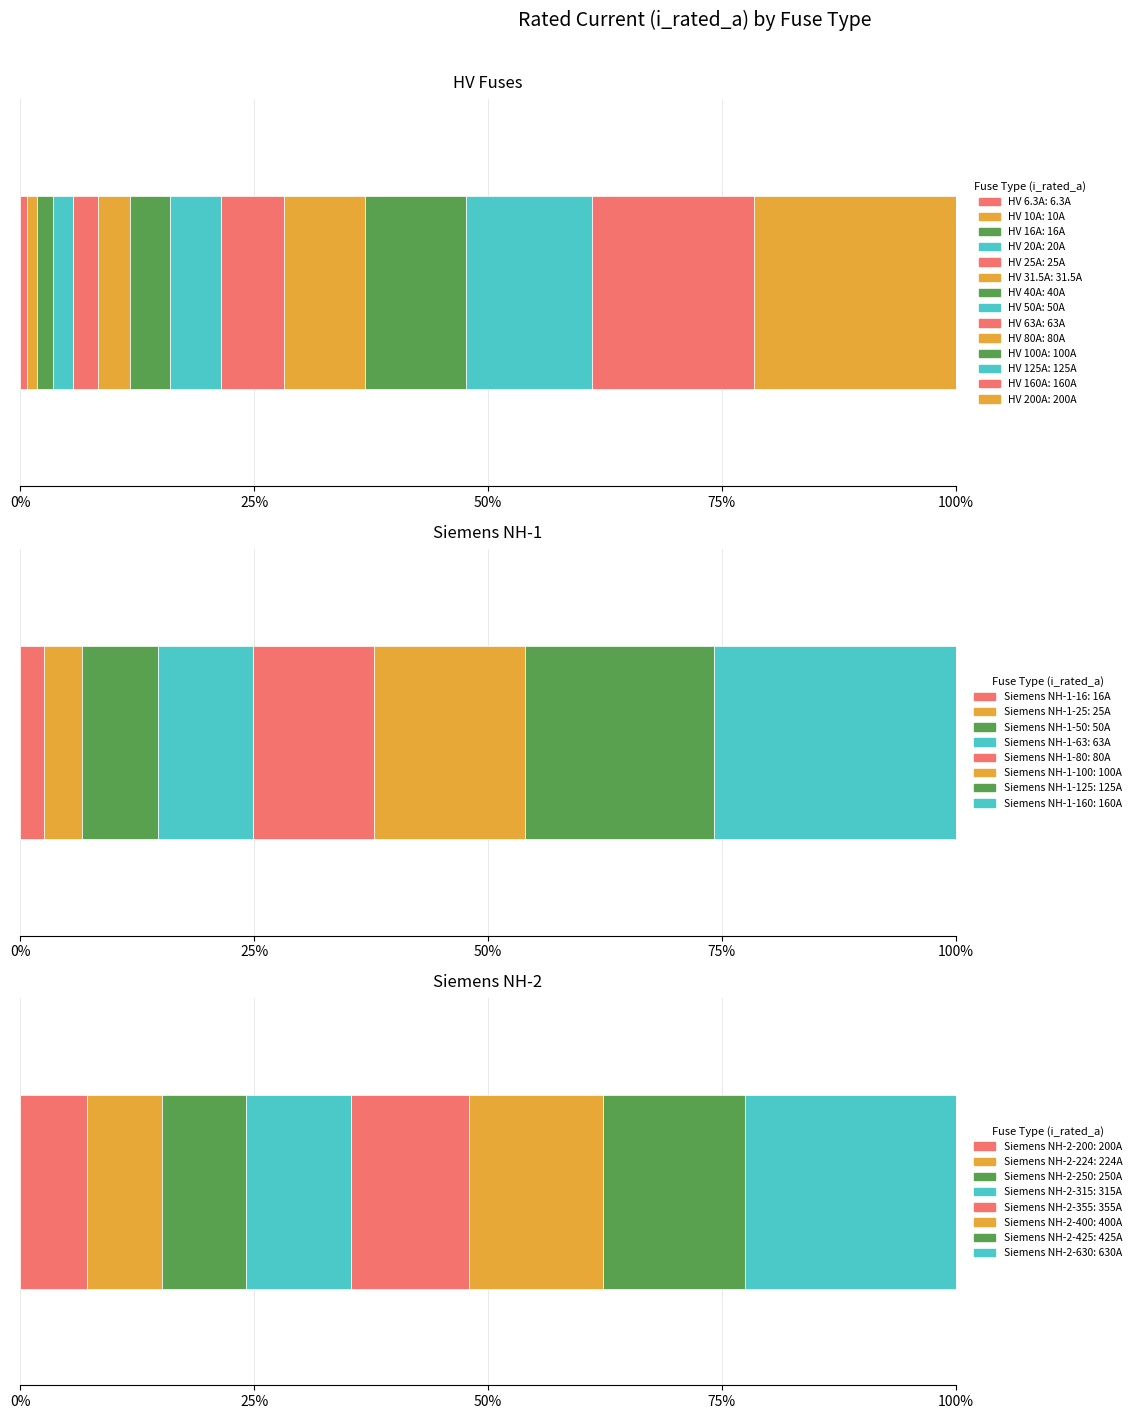

What is the maximum value shown in the chart?

630.0